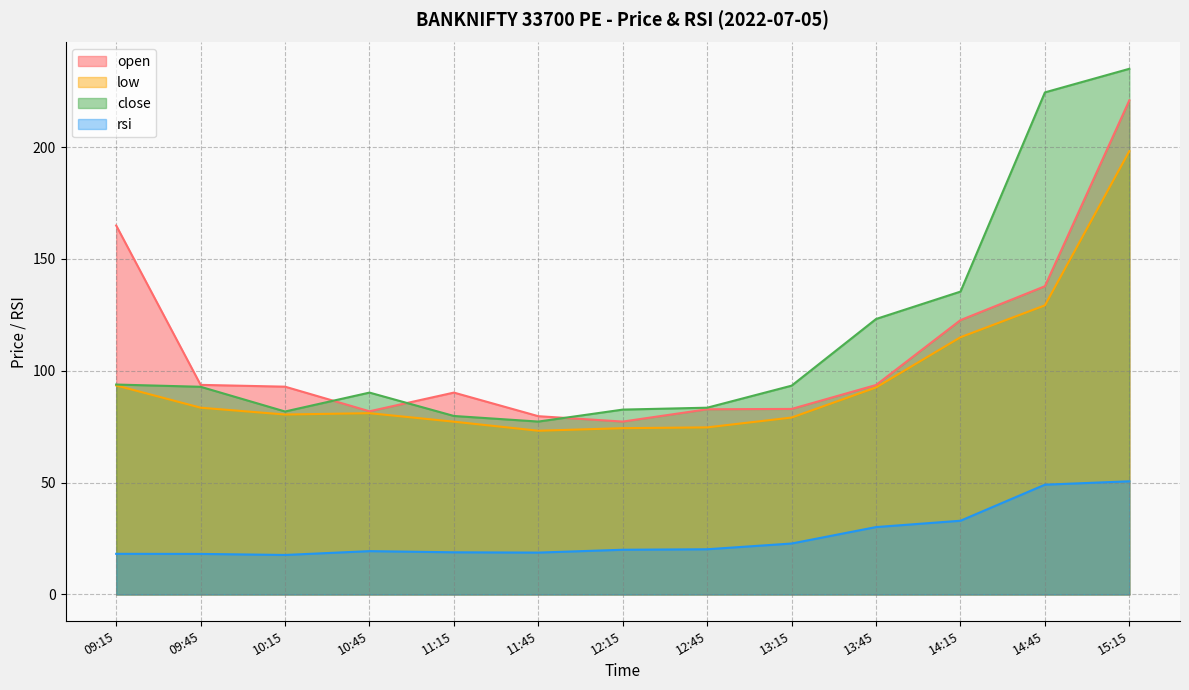

How many data points does each series have?

13